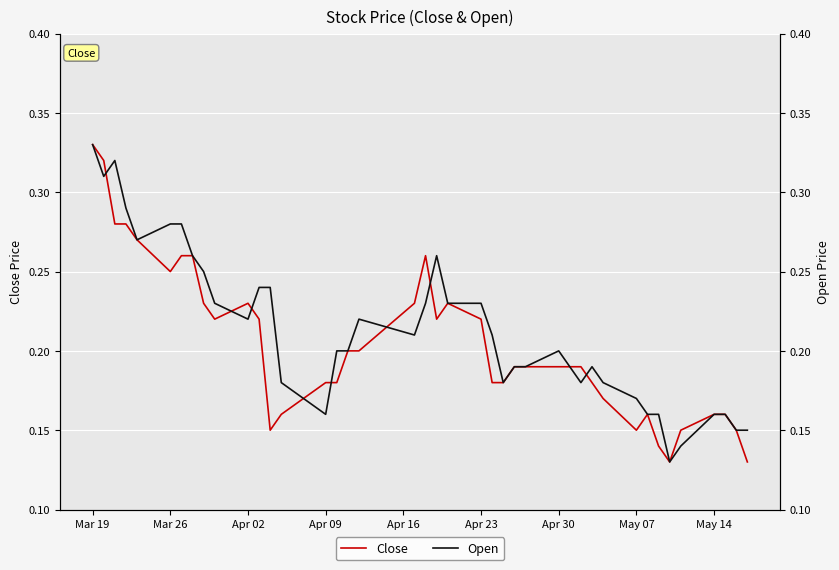

What is the value of the Close point at the 7th from the left?

0.3